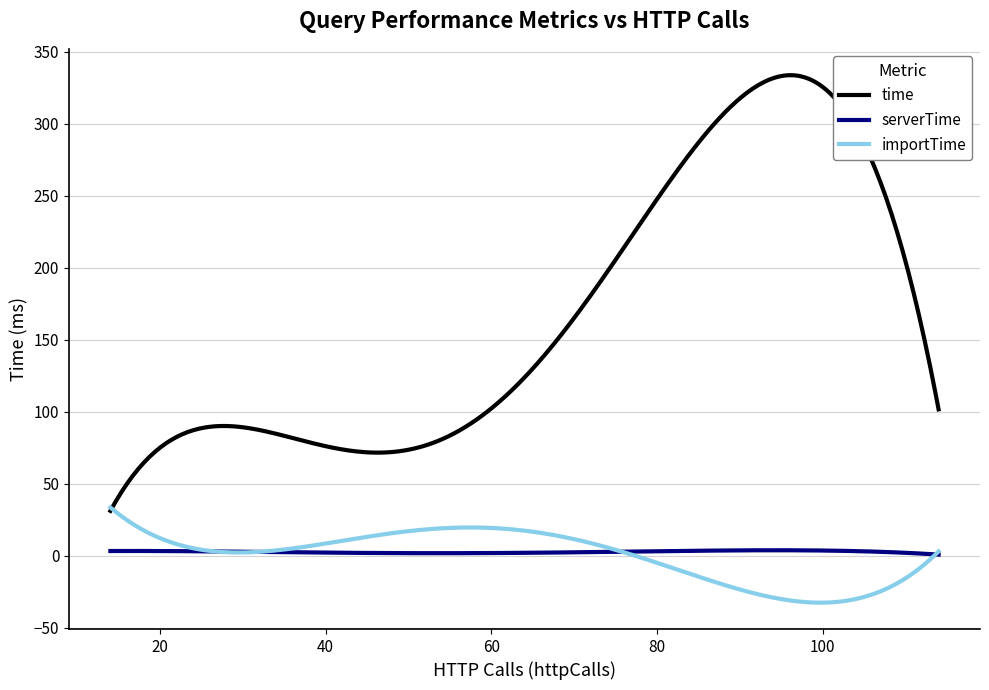

What is the greatest value displayed?

333.7